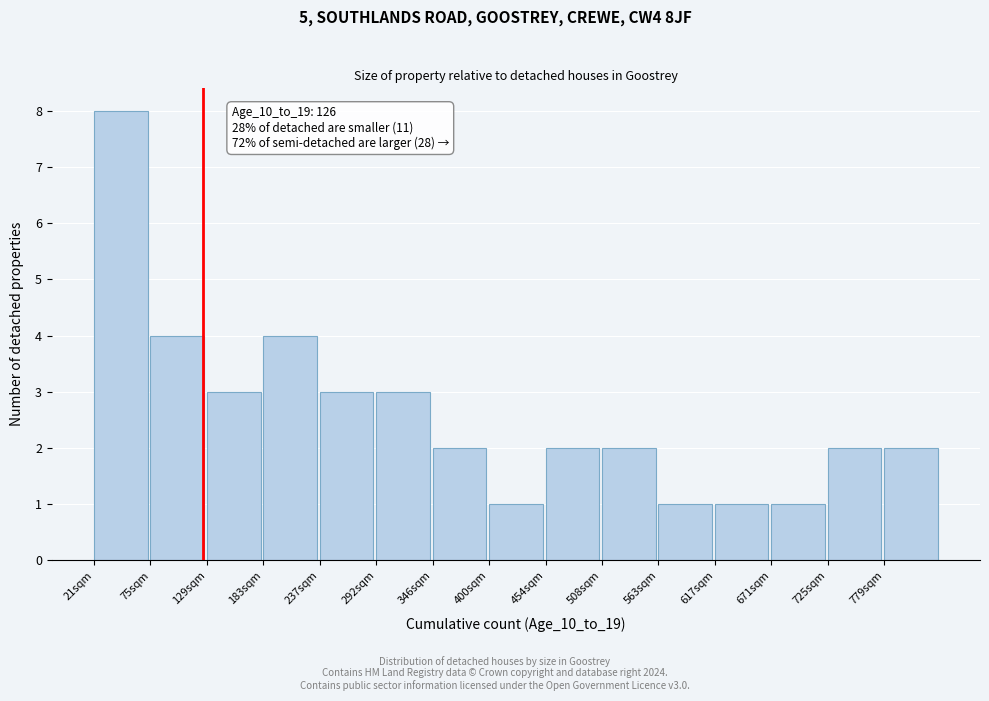

Over which range of the x-axis is the bar tallest?

20 to 80